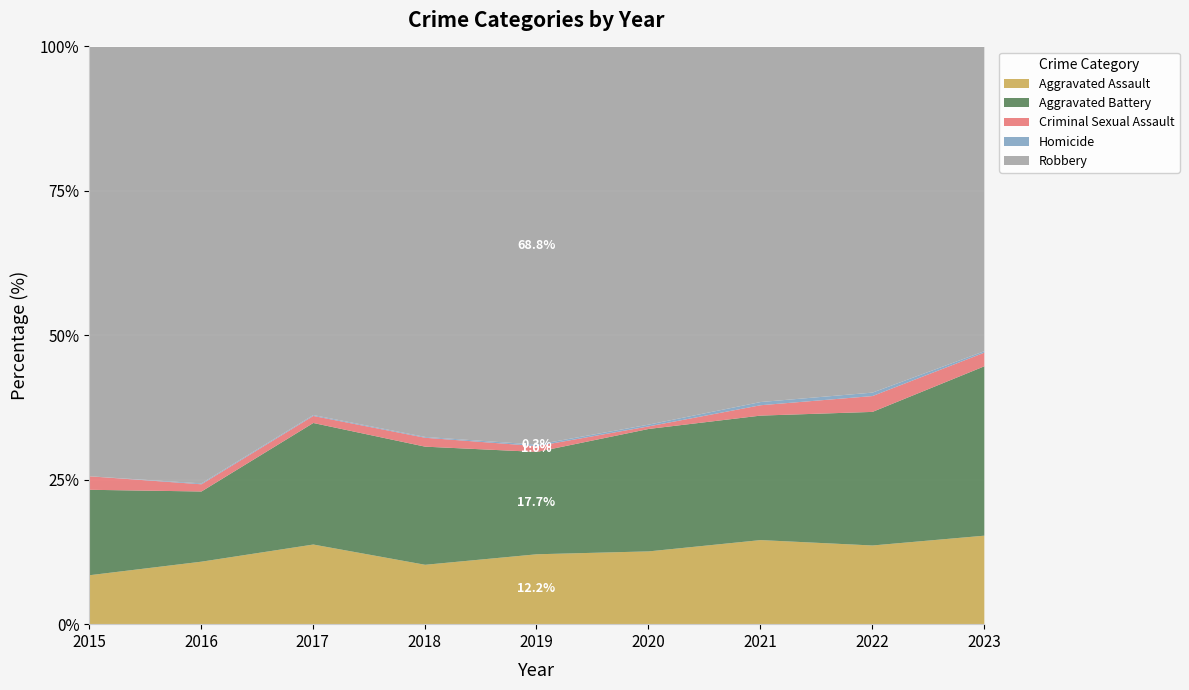

What is the difference between the Aggravated Assault values at 2022 and 2016?

2.8